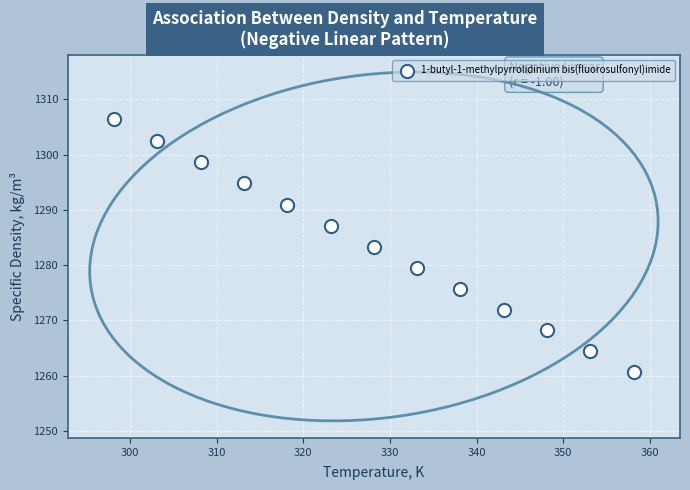

What is the range of X values (max minus min)?

60.0